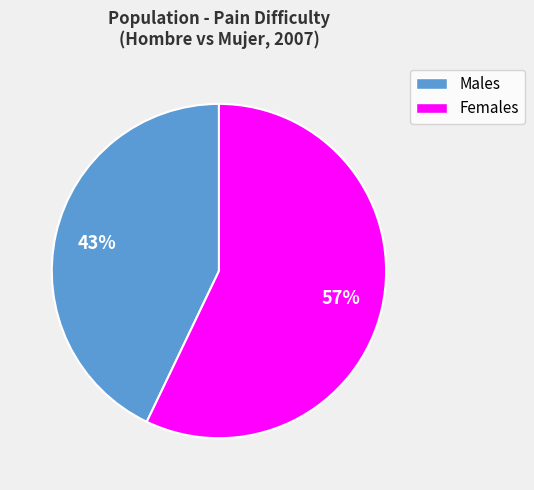

What percentage is the Females slice, to the nearest percent?

57%